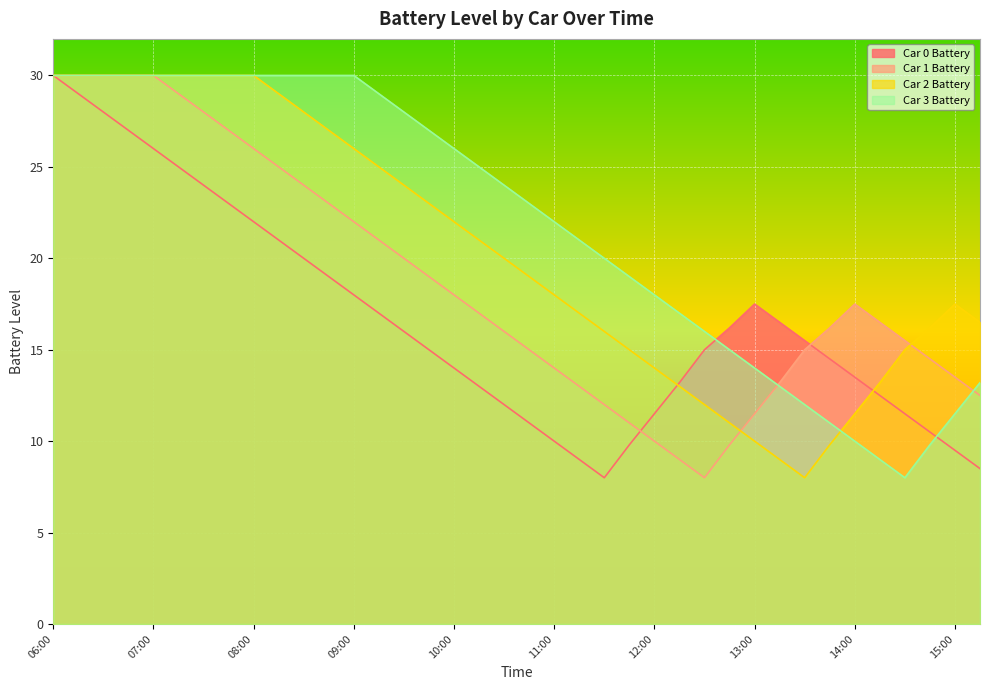

What is the difference between the second highest and second lowest values in the Car 3 Battery series?

21.0